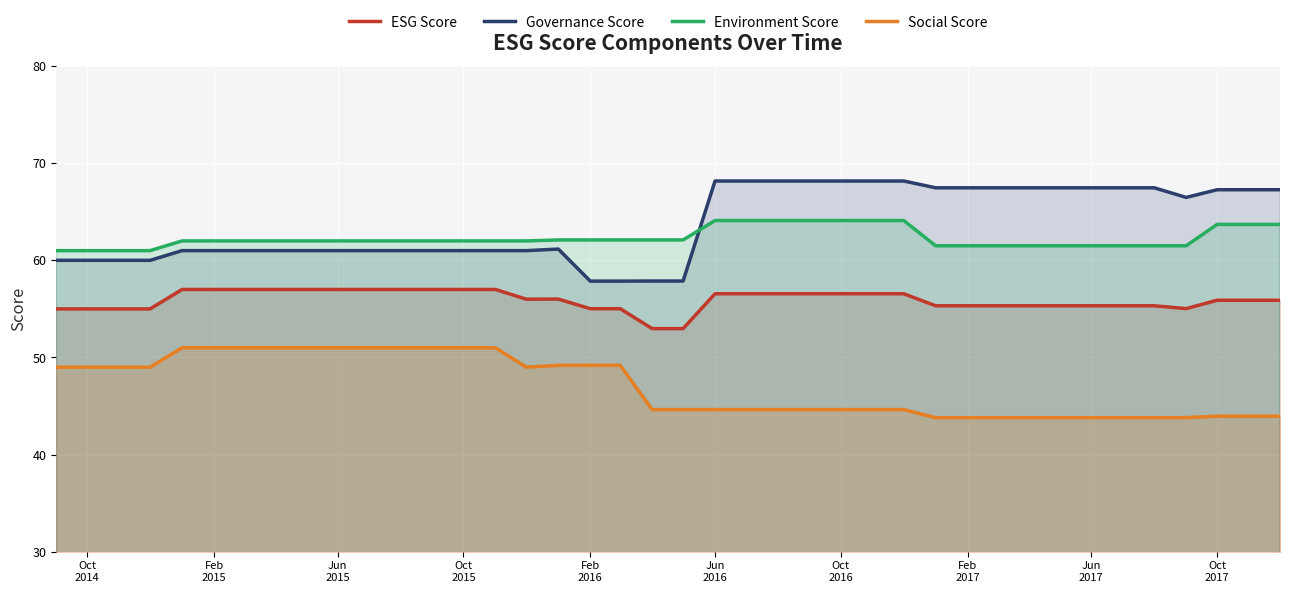

Which series has the largest range (max minus min)?

Governance Score